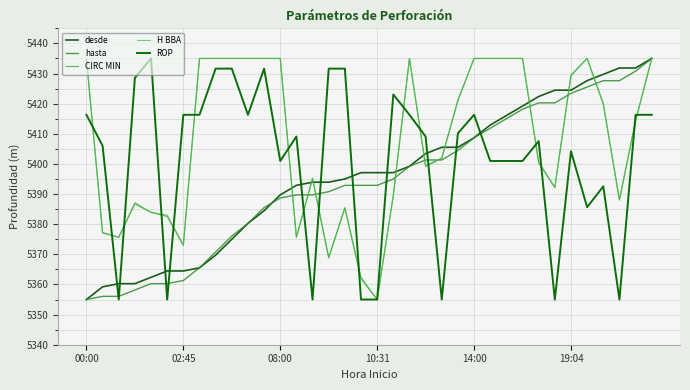

Does the chart display data point markers on the line(s)?

No